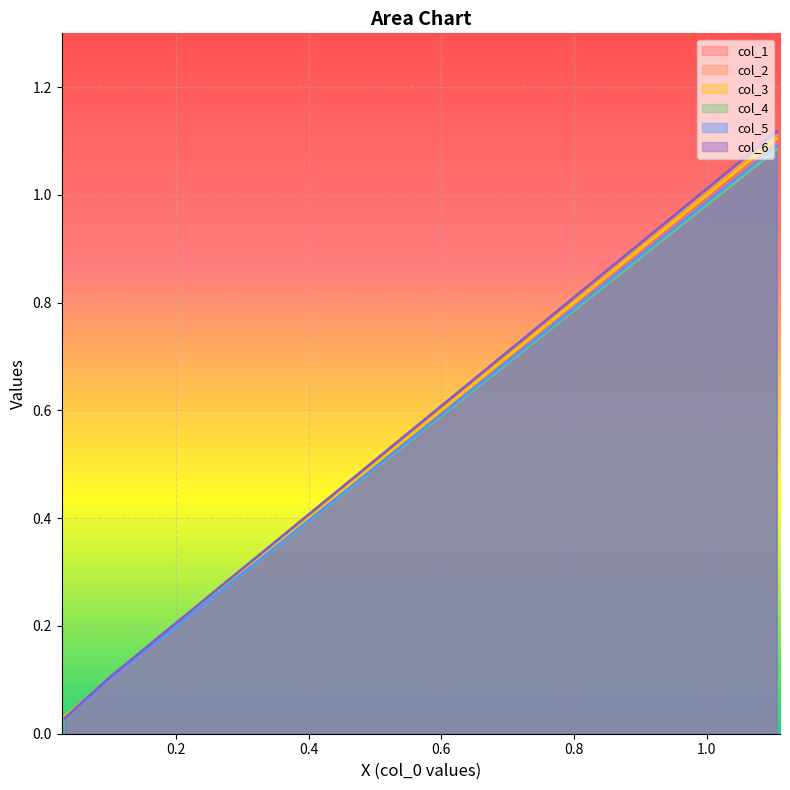

Is it true that col_3 equals 0.1 at Row 1?

True